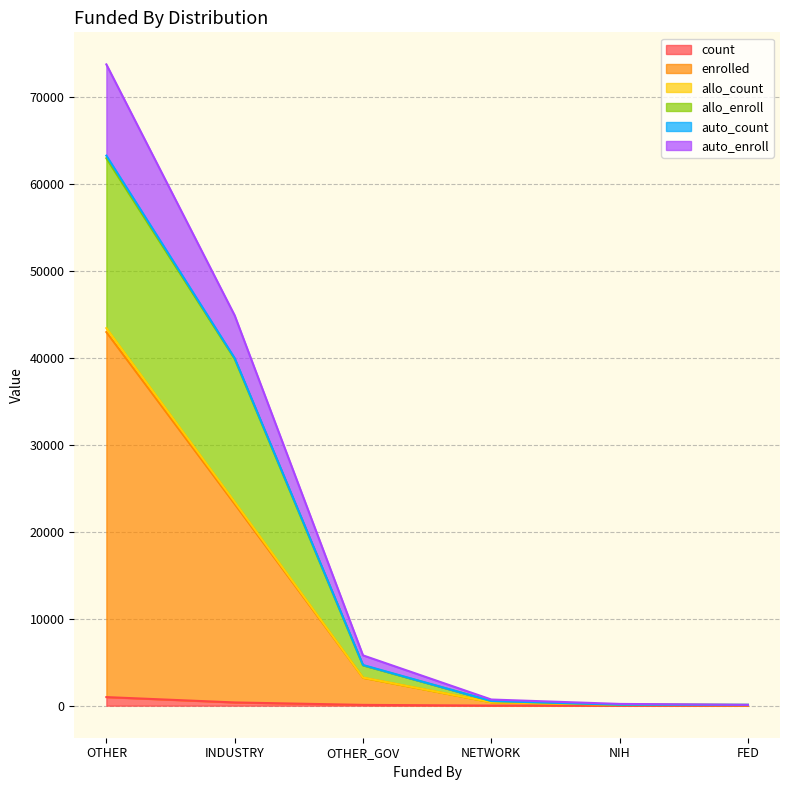

How many lines are shown in the chart?

6